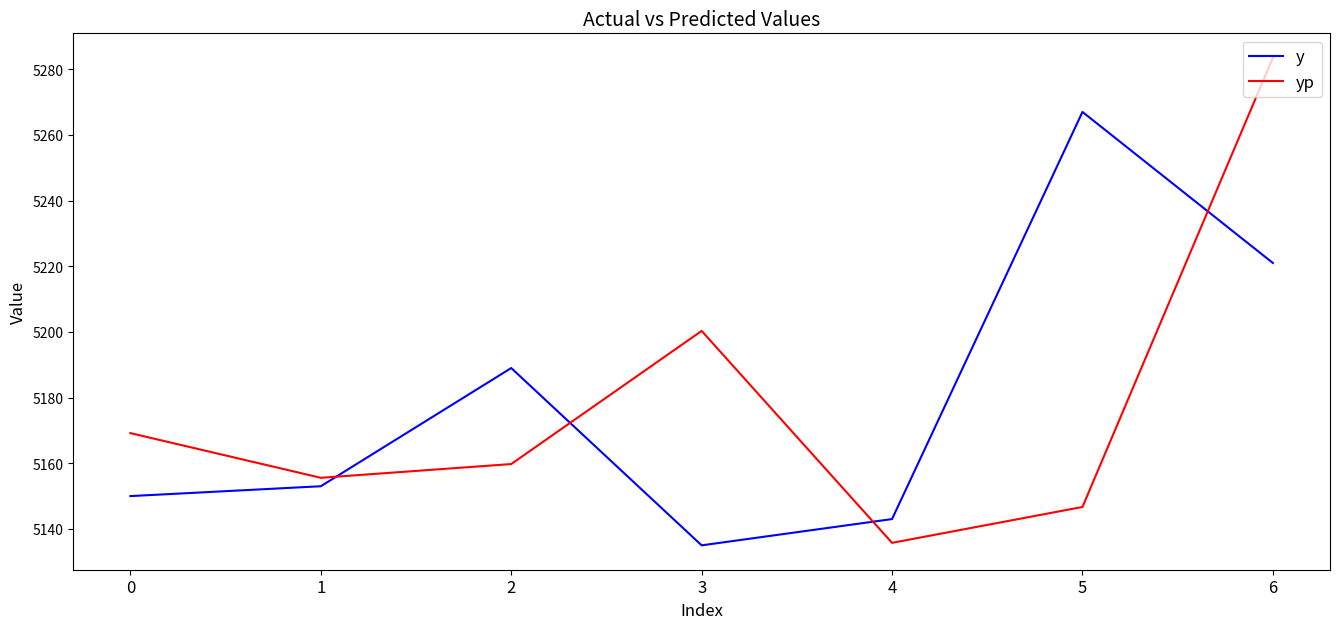

What are all the series names shown in the legend?

y, yp